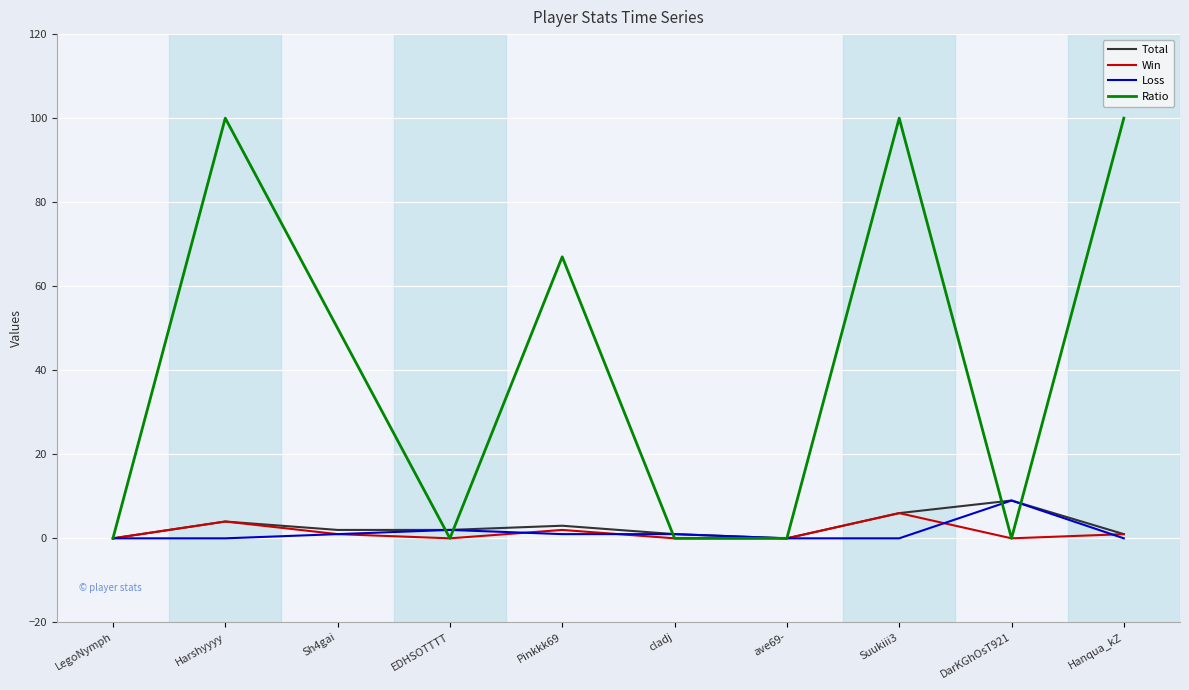

What value does the Win series have at Harshyyyy?

4